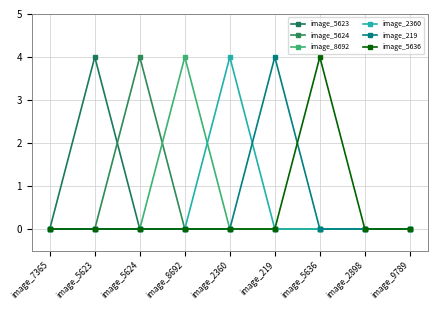

What is the spread (max minus min) of values at image_2360?

4